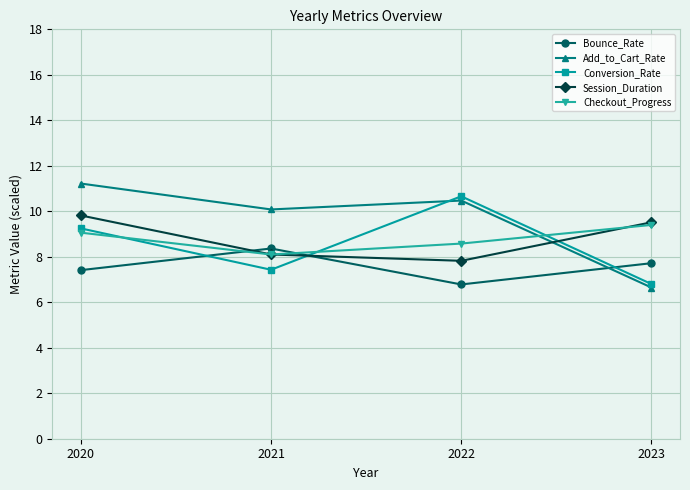

The Checkout_Progress series shows 9.4 at 2023. True or false?

True